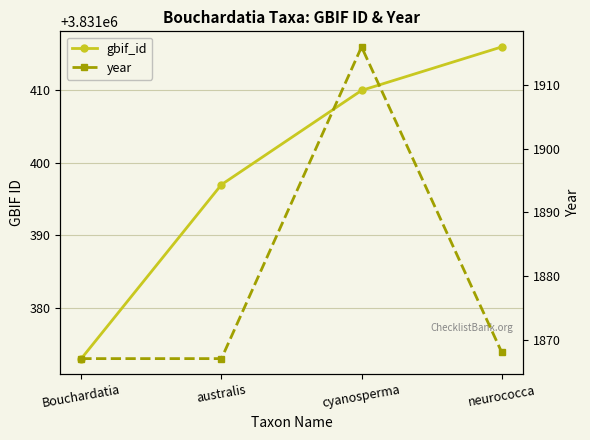

Rank the series by their average value, from highest to lowest.

gbif_id, year